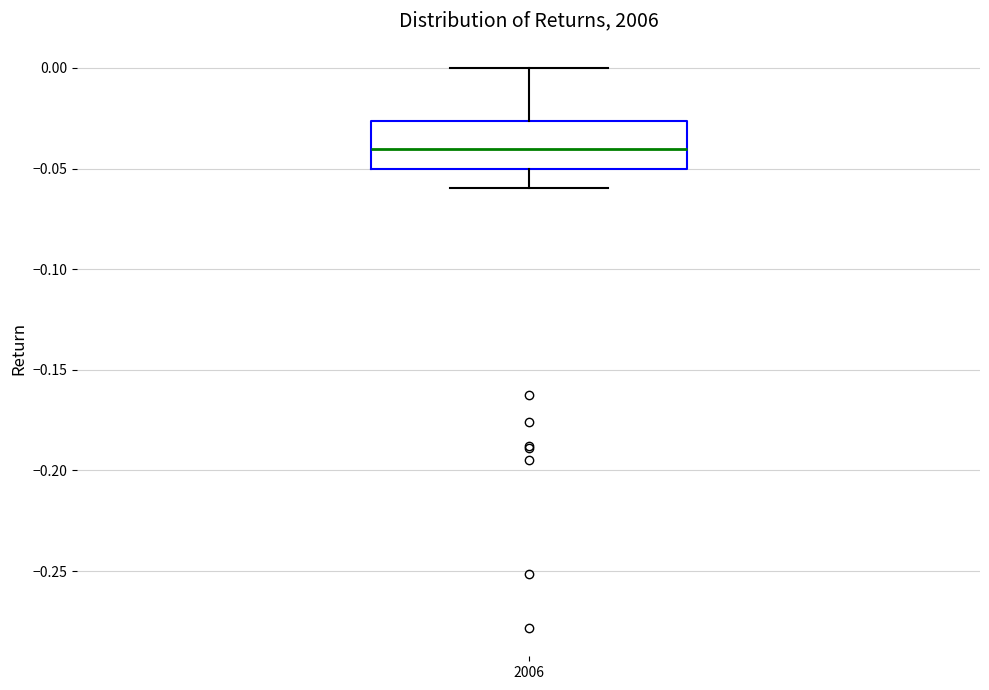

Transcribe this box plot: give where the median line is, the range the box spans, and where the two whiskers end, as read against the y-axis. The values are not printed on the chart, so give them approximately, as read against the axis.

median -0.040, box -0.050 to -0.025, whiskers -0.060 to 0.000